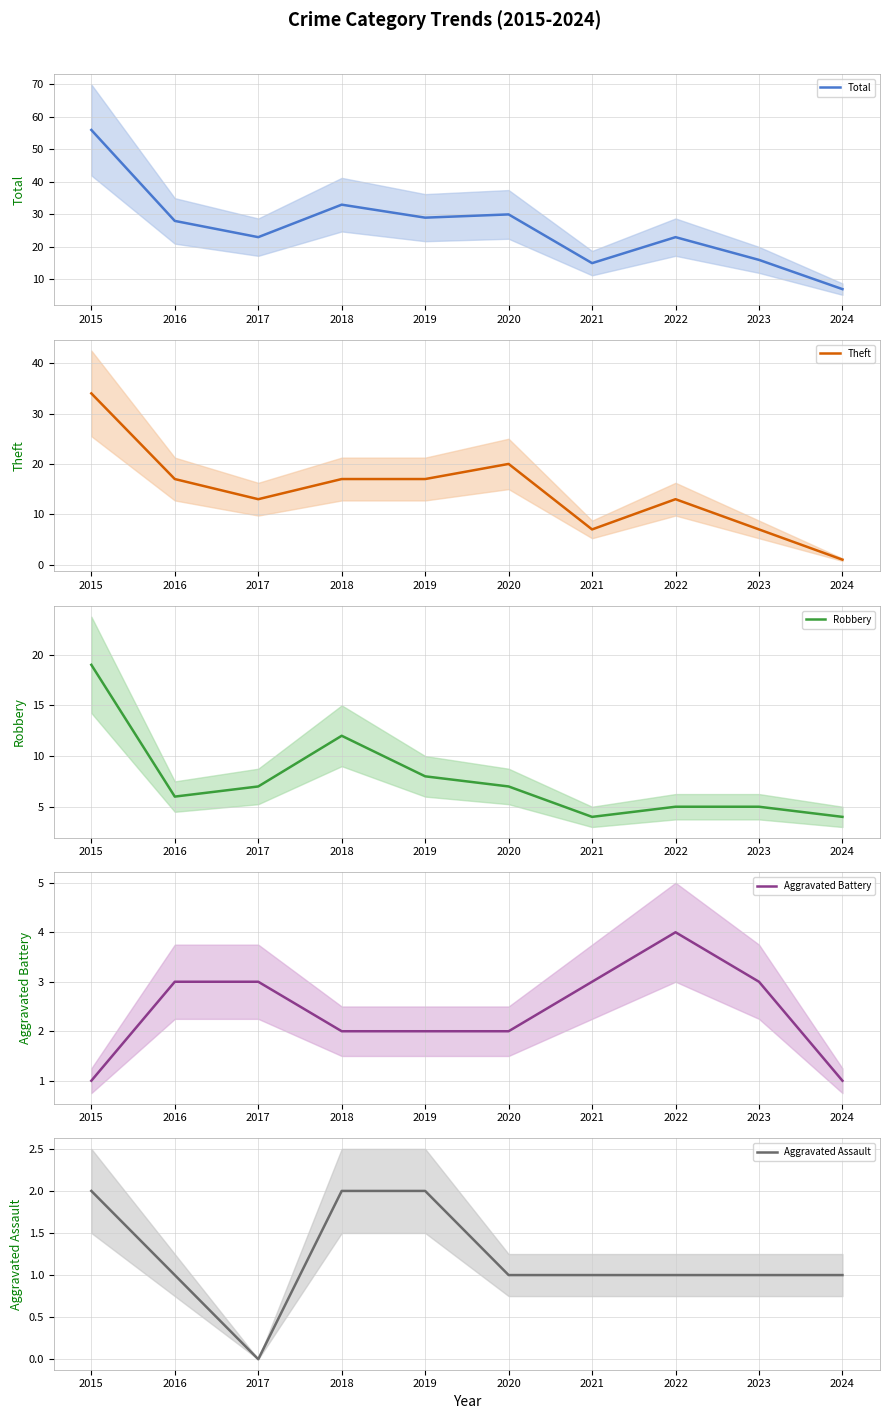

At how many categories does at least one series exceed 5?

10